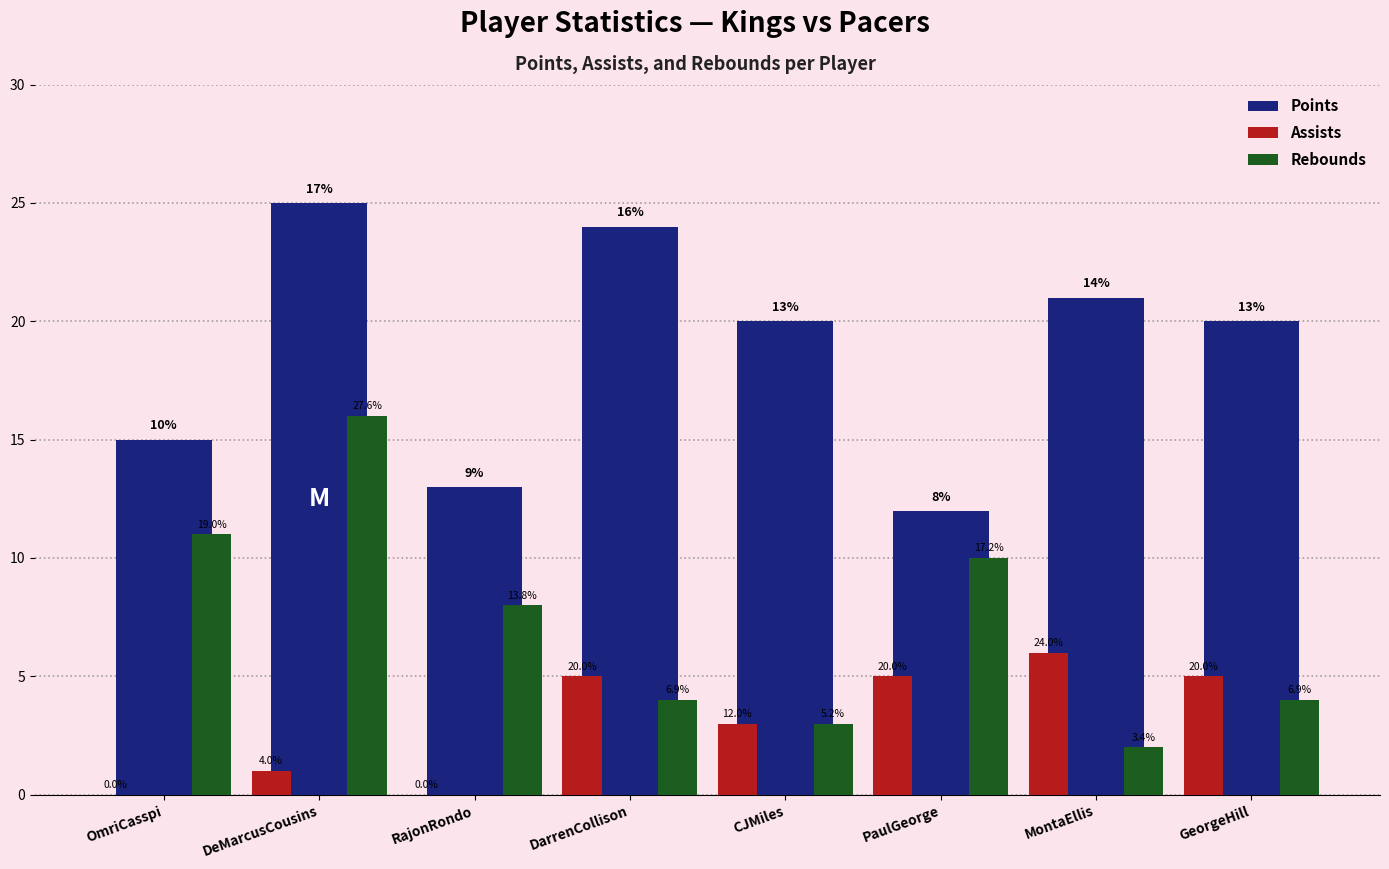

Reading left to right, extract all data points from this chart.

Points: OmriCasspi=15	DeMarcusCousins=25	RajonRondo=13	DarrenCollison=24	CJMiles=20	PaulGeorge=12	MontaEllis=21	GeorgeHill=20
Assists: OmriCasspi=0	DeMarcusCousins=1	RajonRondo=0	DarrenCollison=5	CJMiles=3	PaulGeorge=5	MontaEllis=6	GeorgeHill=5
Rebounds: OmriCasspi=11	DeMarcusCousins=16	RajonRondo=8	DarrenCollison=4	CJMiles=3	PaulGeorge=10	MontaEllis=2	GeorgeHill=4